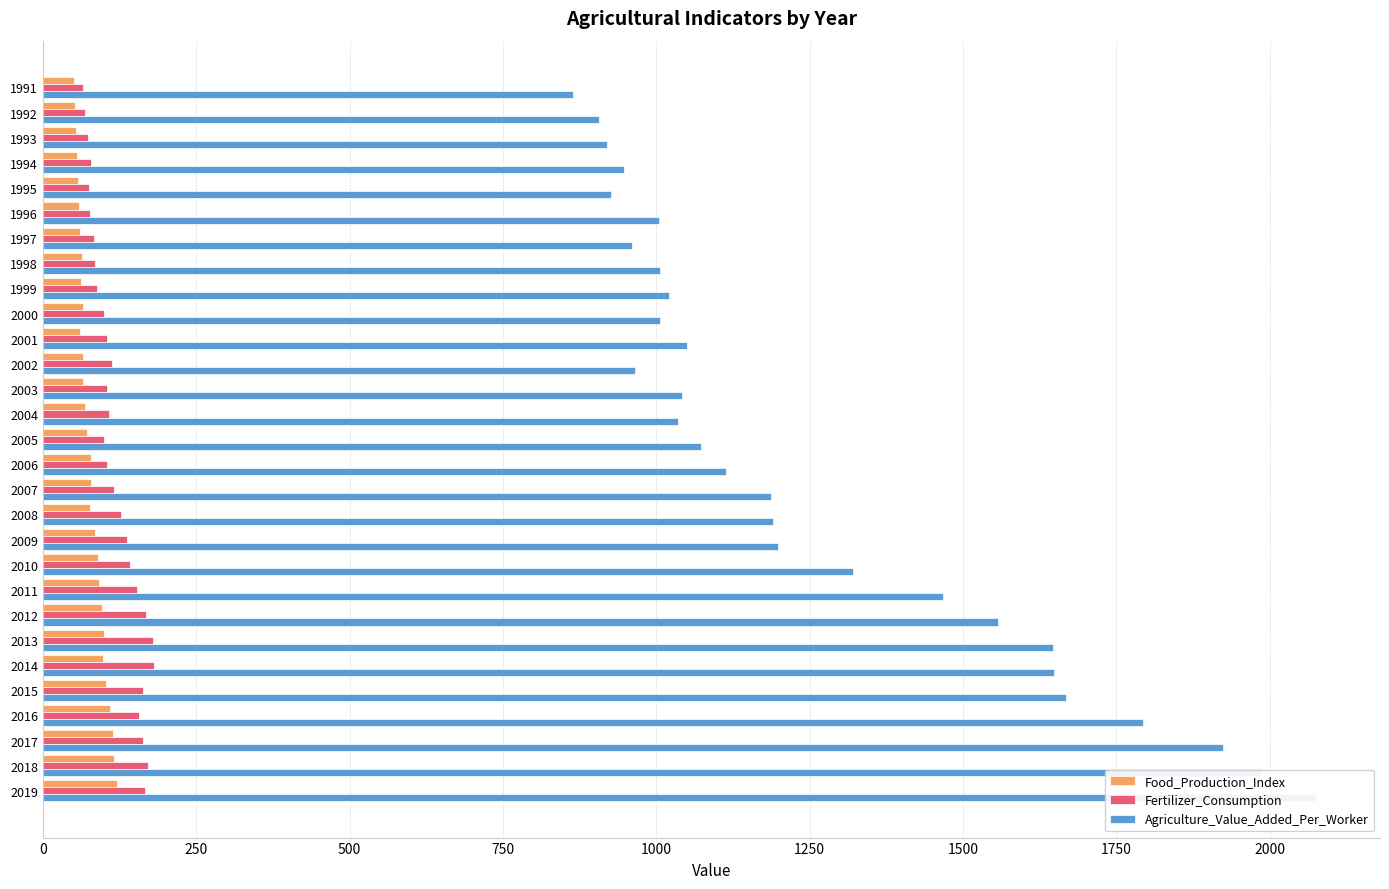

List the series in order of their peak value, lowest first.

Food_Production_Index, Fertilizer_Consumption, Agriculture_Value_Added_Per_Worker